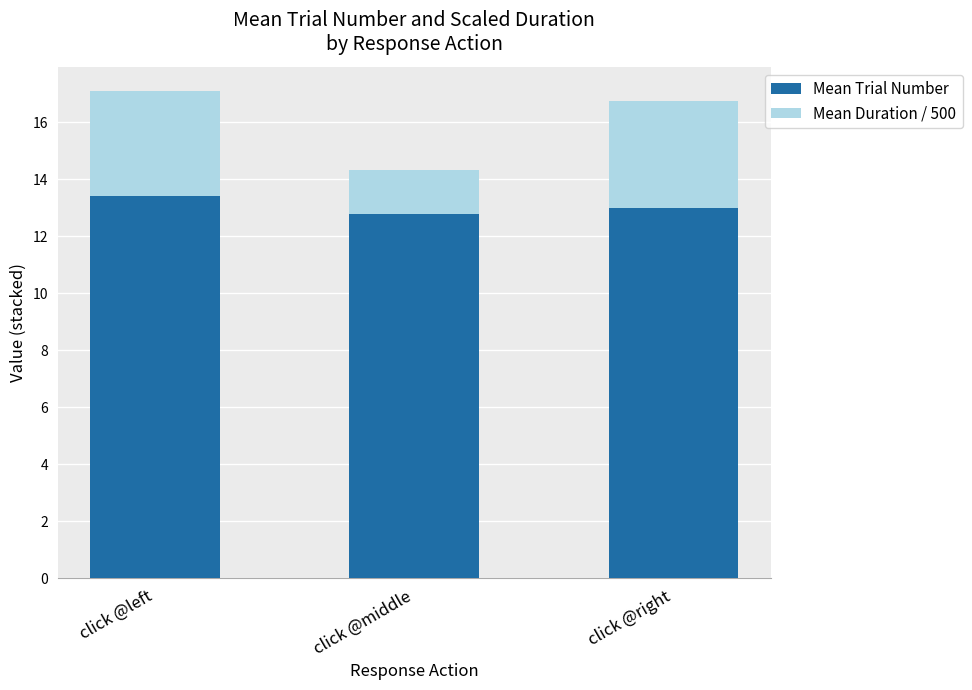

Count the number of data series in this chart.

2